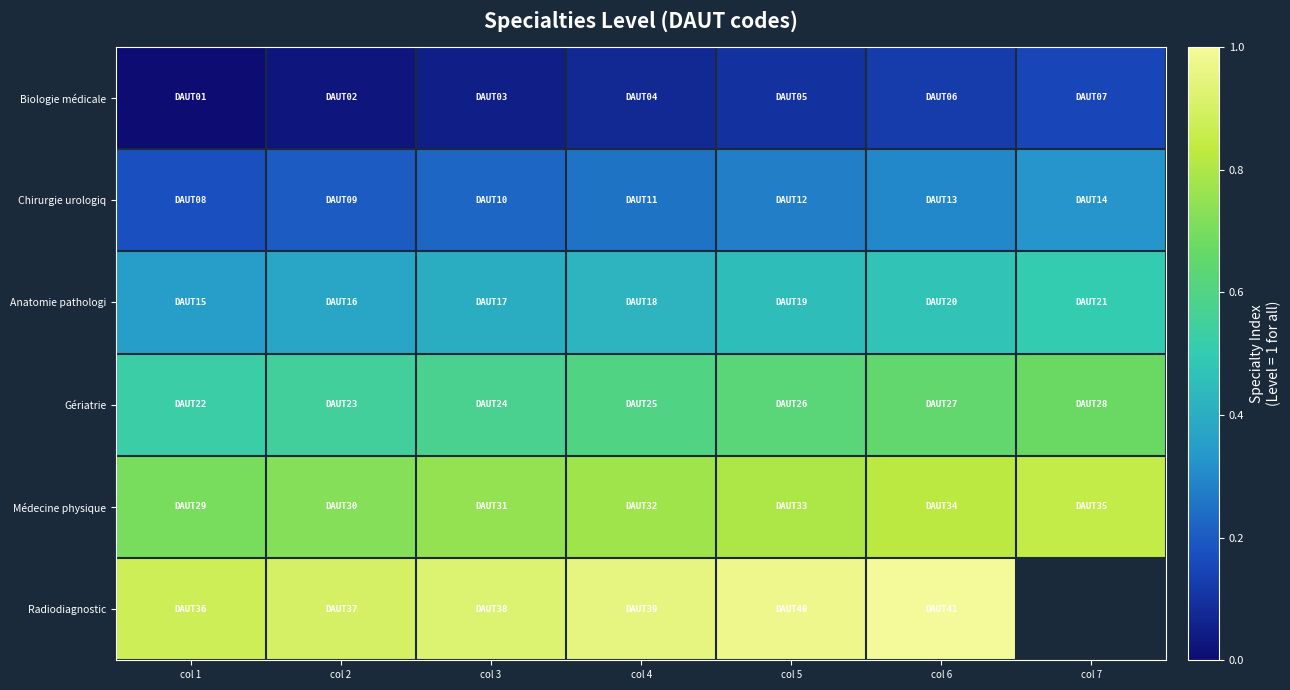

Is it true that Biologie médicale equals 0.1 at col 4?

True